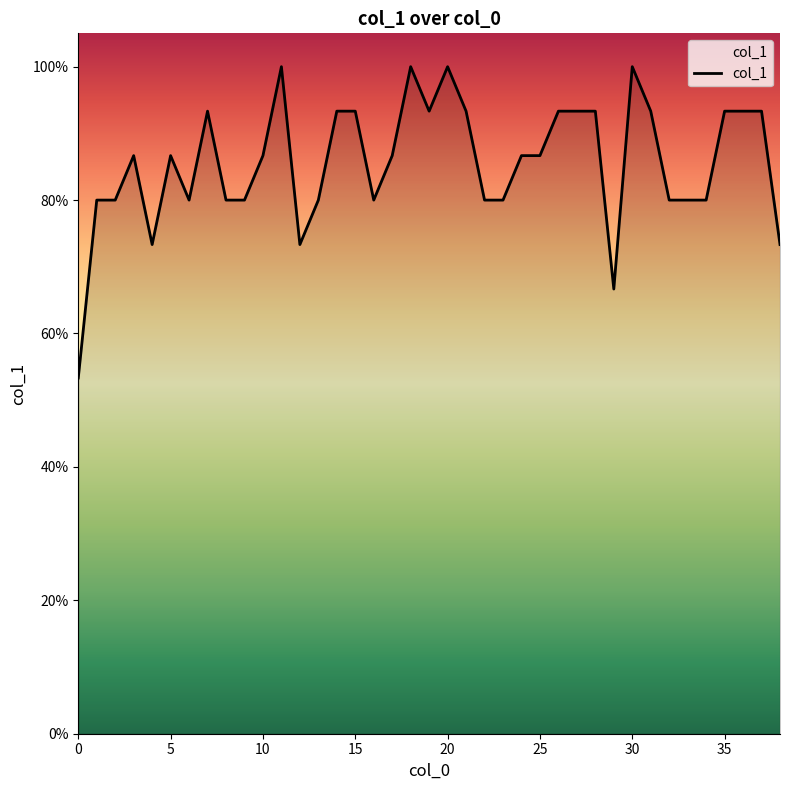

Is this an area chart (filled region under the line)?

Yes